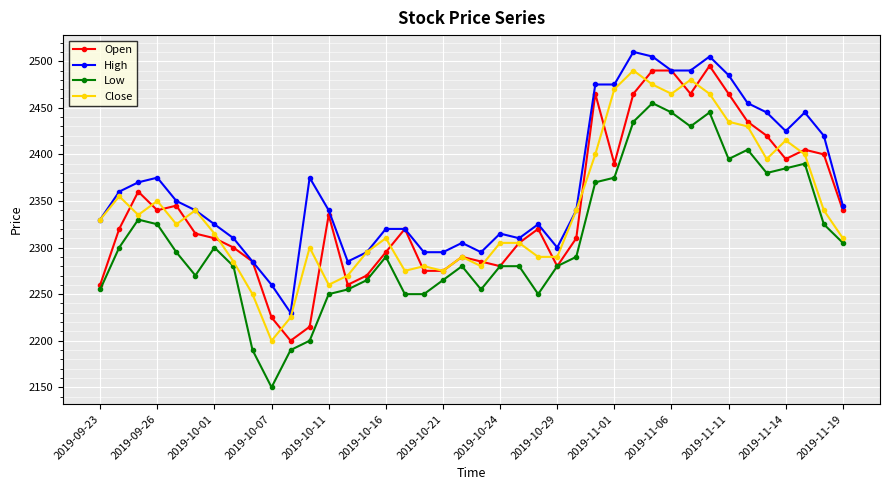

How many categories are shown in the chart?

40